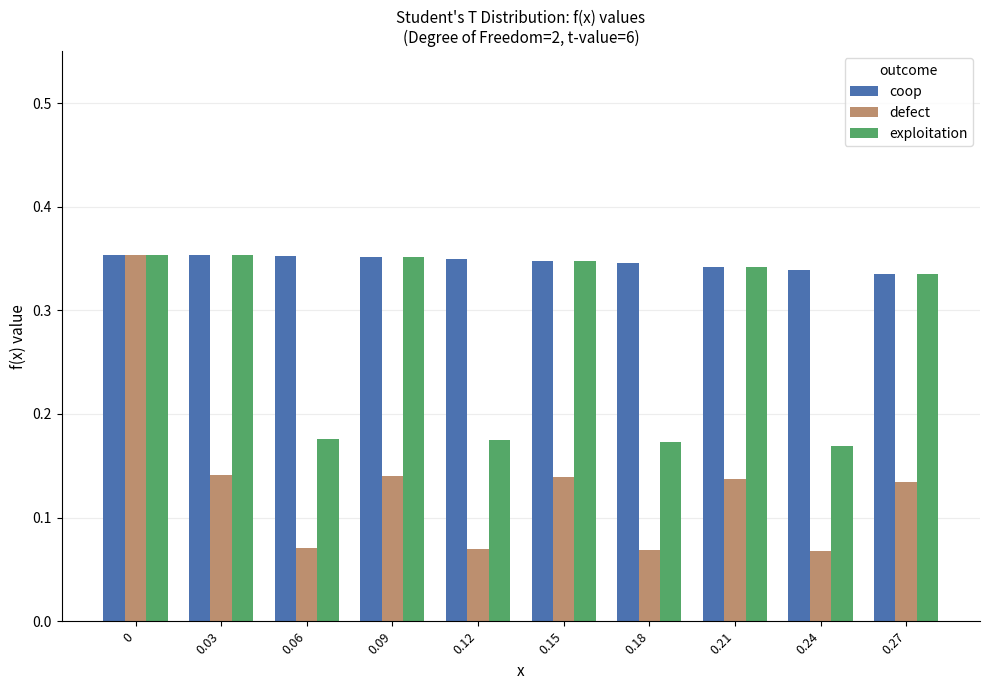

At 0.06, list the series in order from smallest to largest.

defect, exploitation, coop